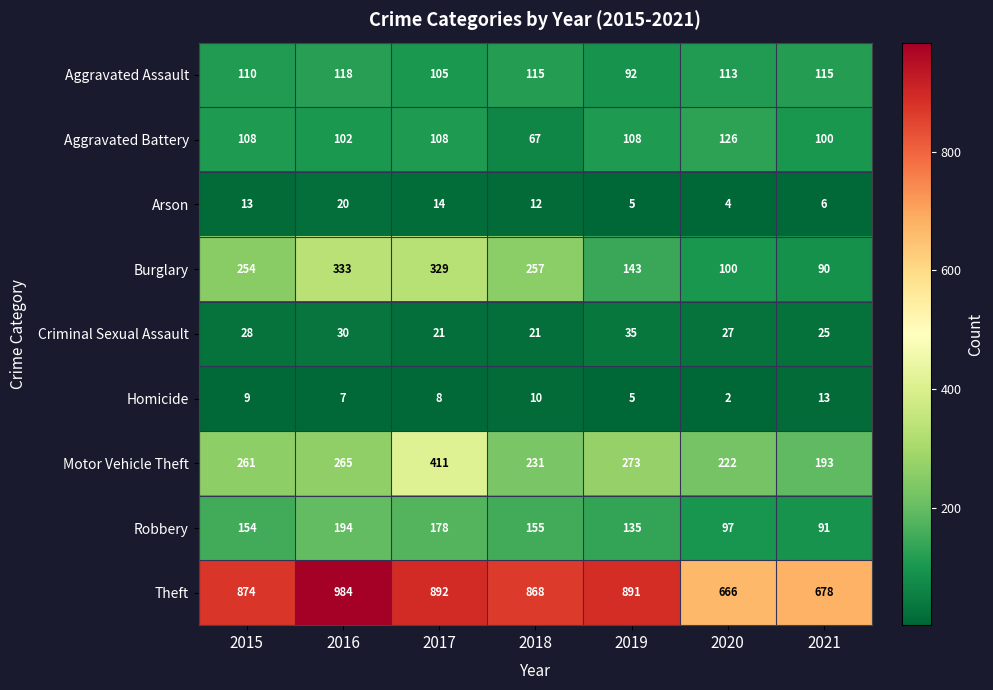

Rank the series at 2016 from highest to lowest value.

Theft, Burglary, Motor Vehicle Theft, Robbery, Aggravated Assault, Aggravated Battery, Criminal Sexual Assault, Arson, Homicide